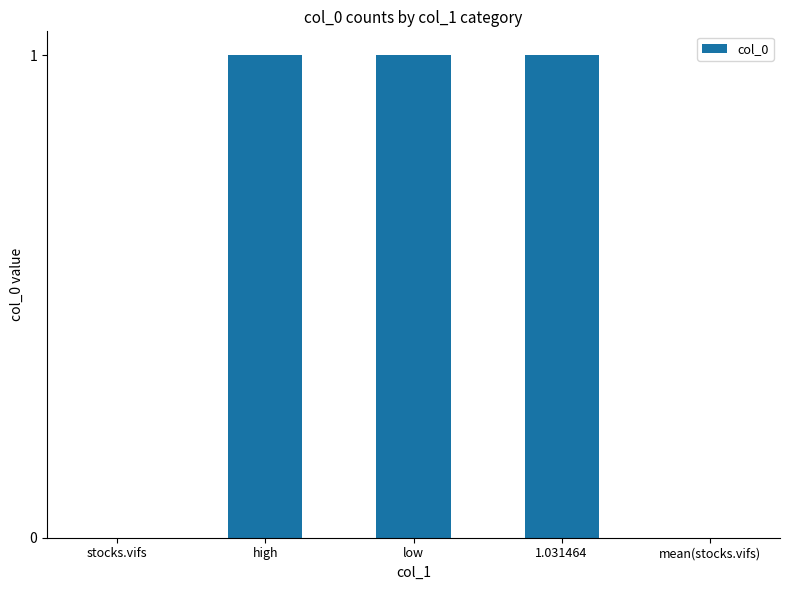

Is it true that the value at stocks.vifs is 1?

False